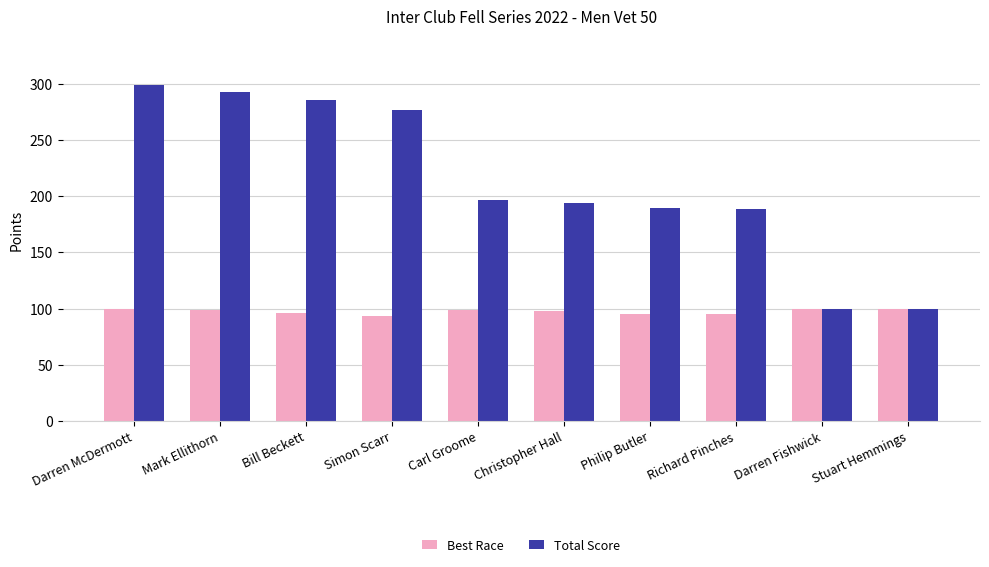

What is the smallest value displayed?

93